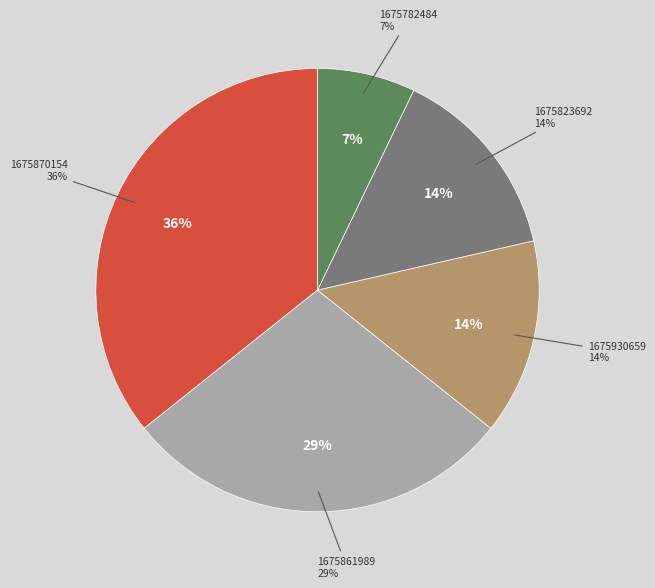

True or false: 1675930659 accounts for 1% of the total.

False